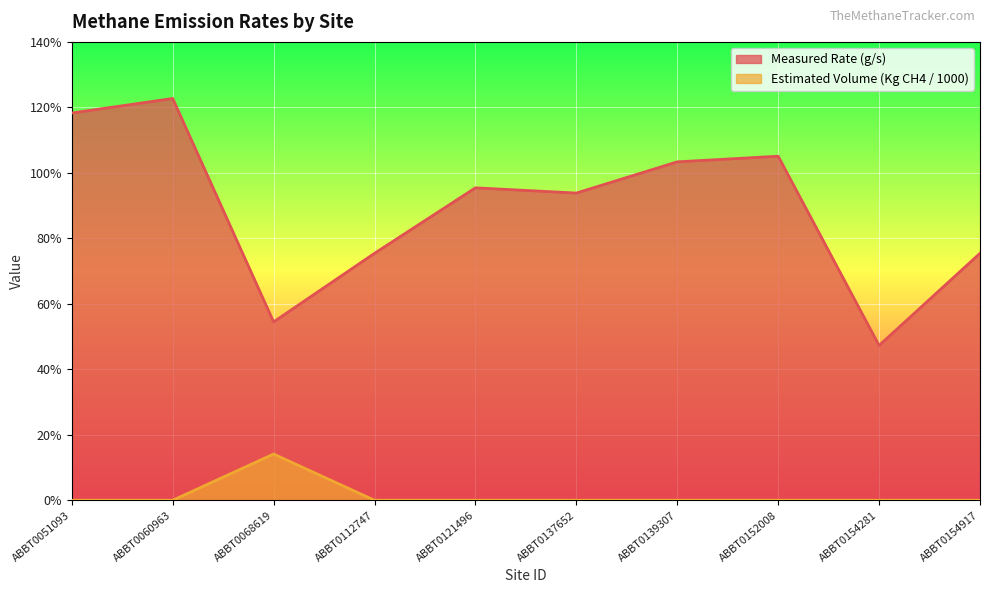

True or false: Estimated Volume (Kg CH4 / 1000) and Measured Rate (g/s) cross at least once.

False